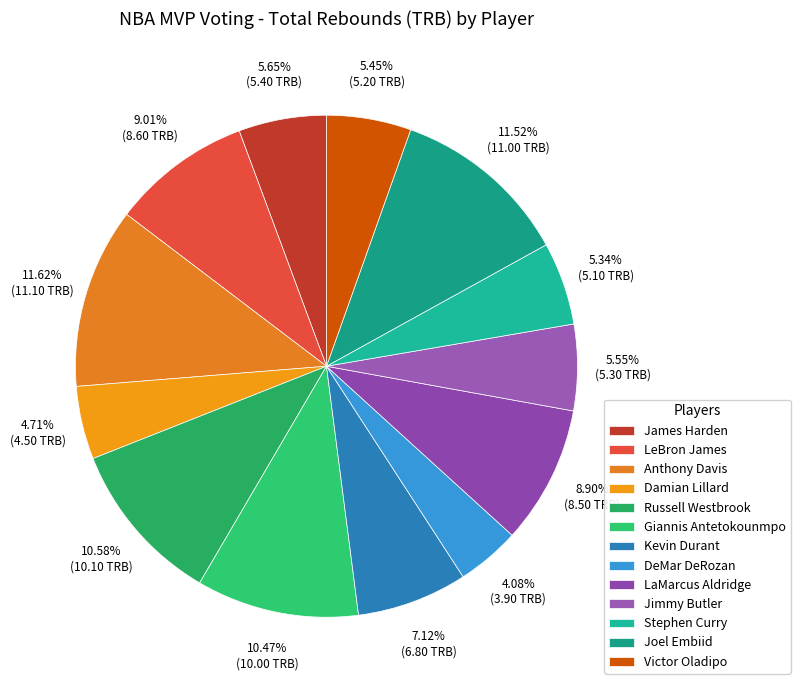

What percentage is NOT represented by Stephen Curry?

94.7%